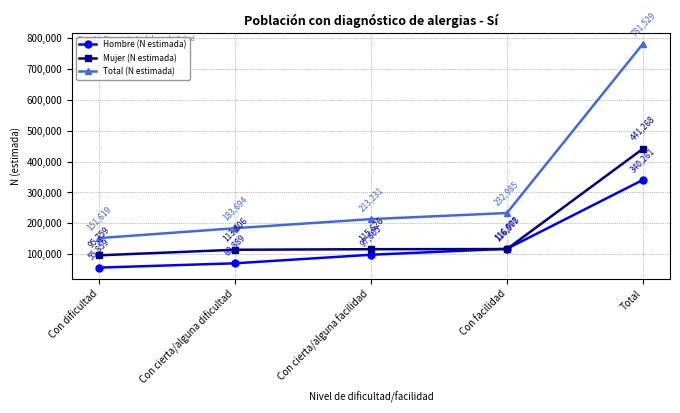

What is the label of the 5th point from the right?

Con dificultad